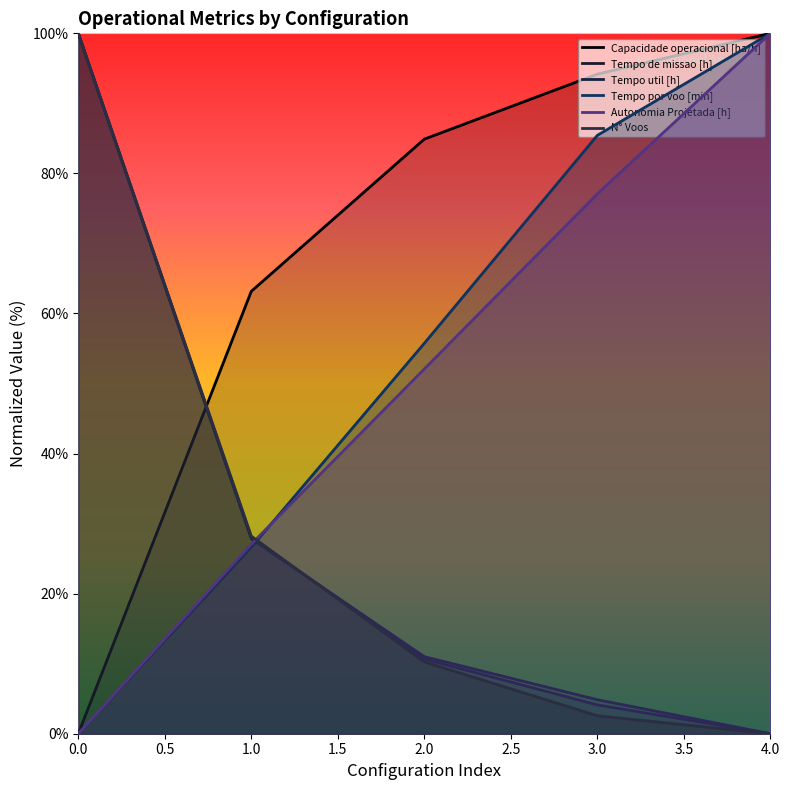

Between 0.0 and 3.0, which series saw the biggest shift?

N° Voos